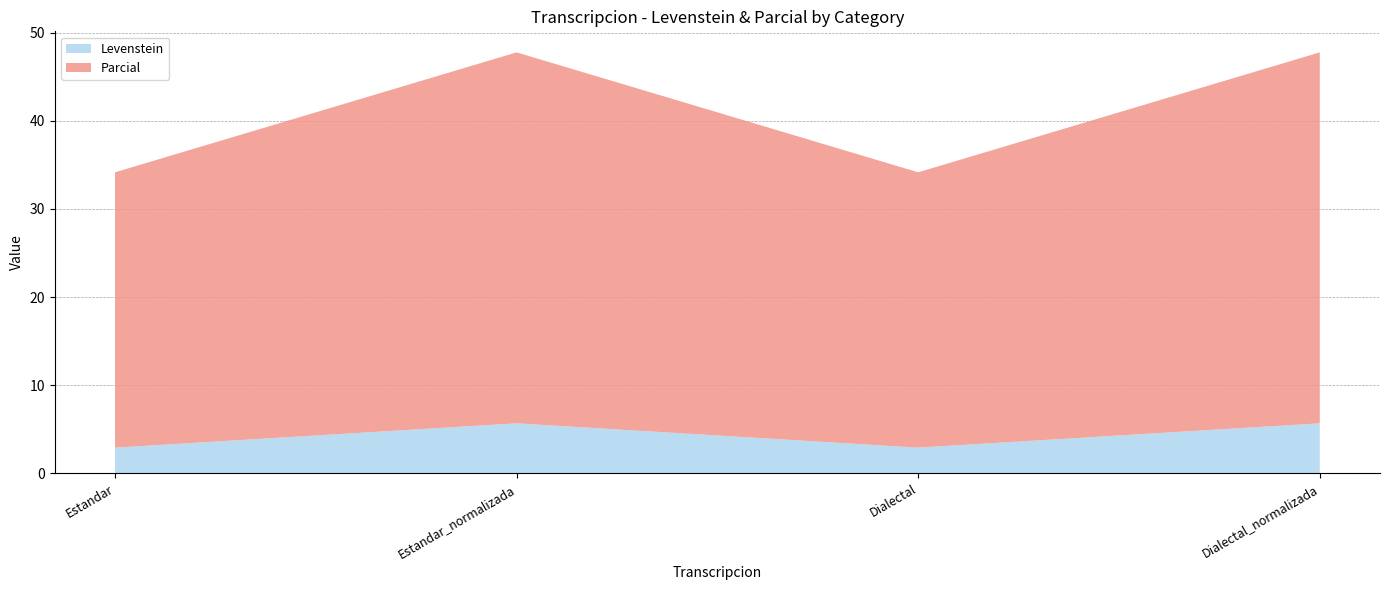

Reading right to left, list all the values displayed in this chart.

Levenstein: 5.7	2.9	5.7	2.9
Parcial: 42.1	31.2	42.1	31.2